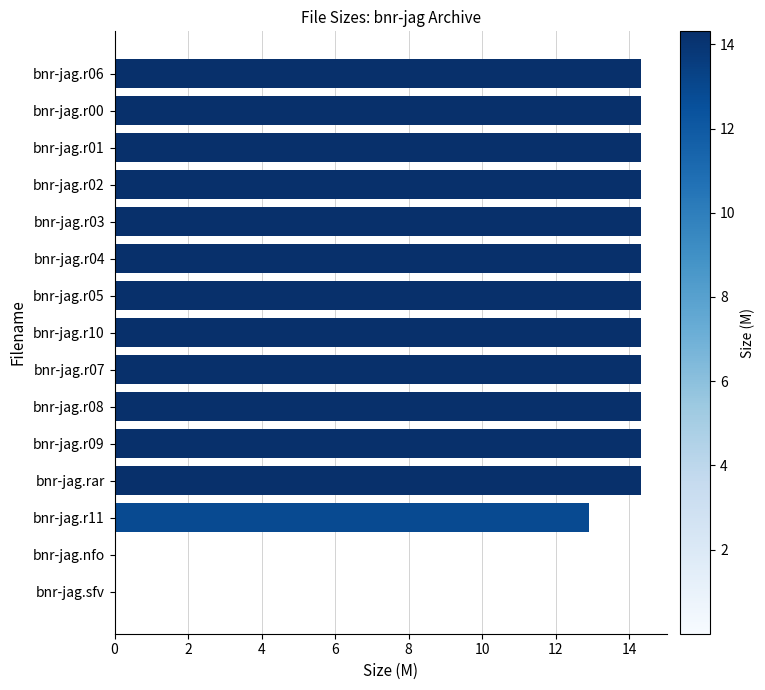

What is the greatest value displayed?

14.3